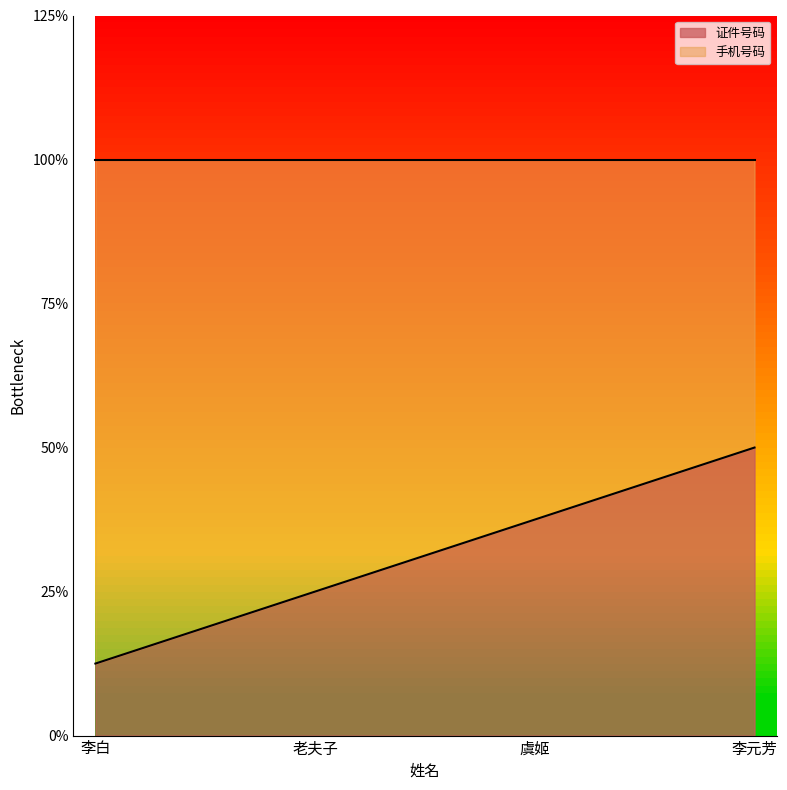

What position from the right is 老夫子?

3